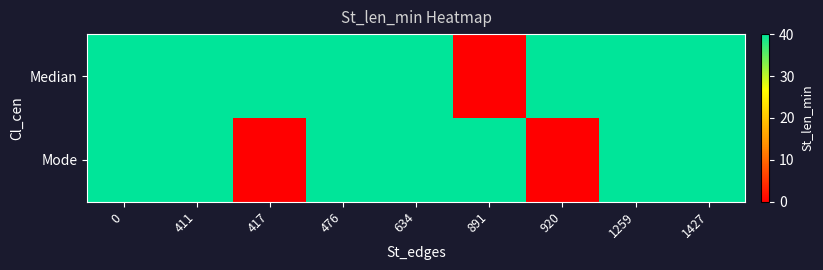

Which series has the largest range (max minus min)?

Median